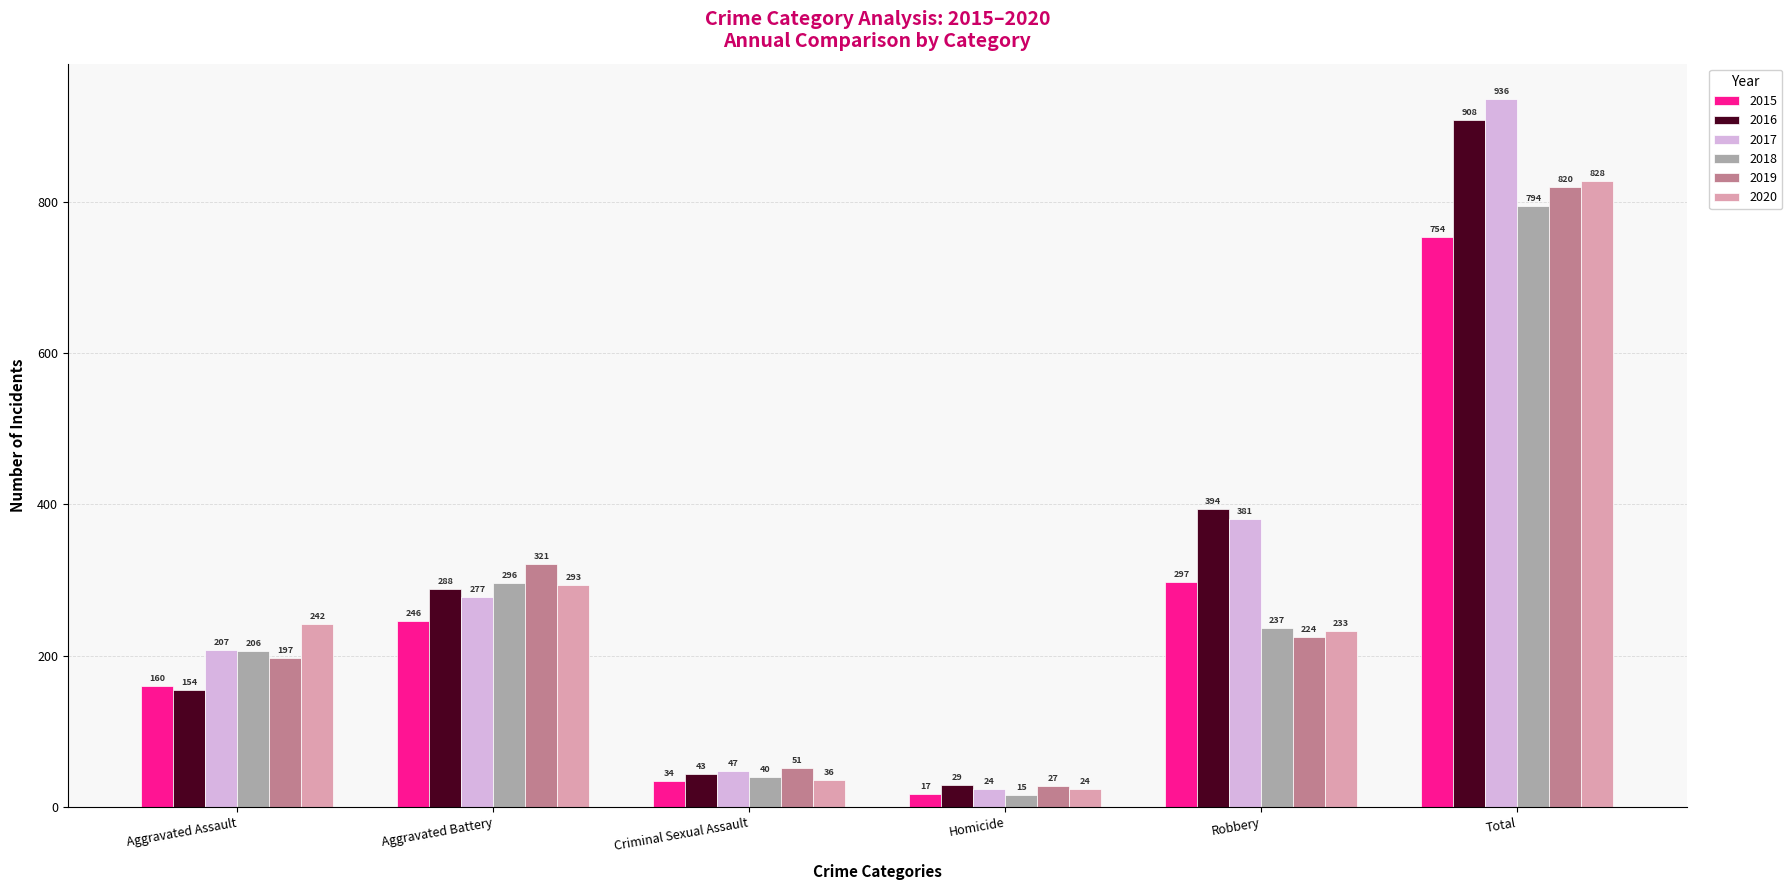

At which label is 2018 closest to 404?

Aggravated Battery